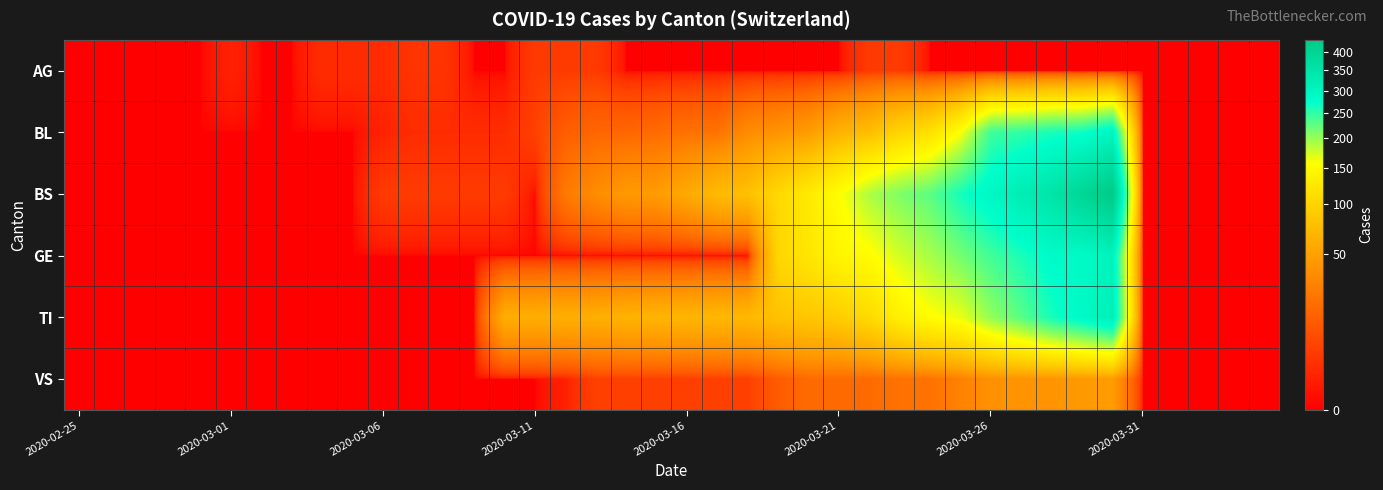

List the series in order of their peak value, highest first.

BS, TI, GE, BL, VS, AG